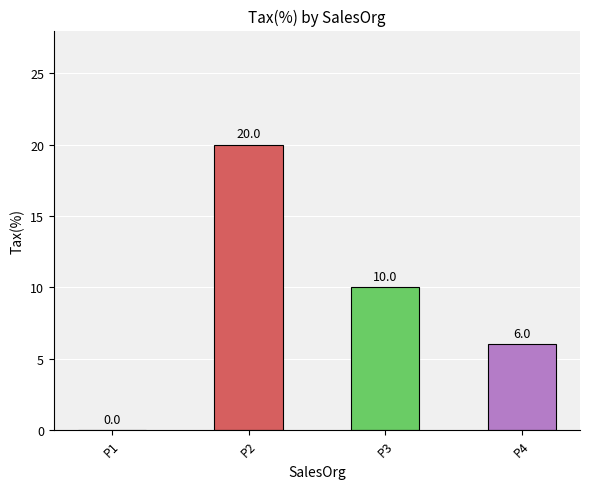

How many positive values are there?

3